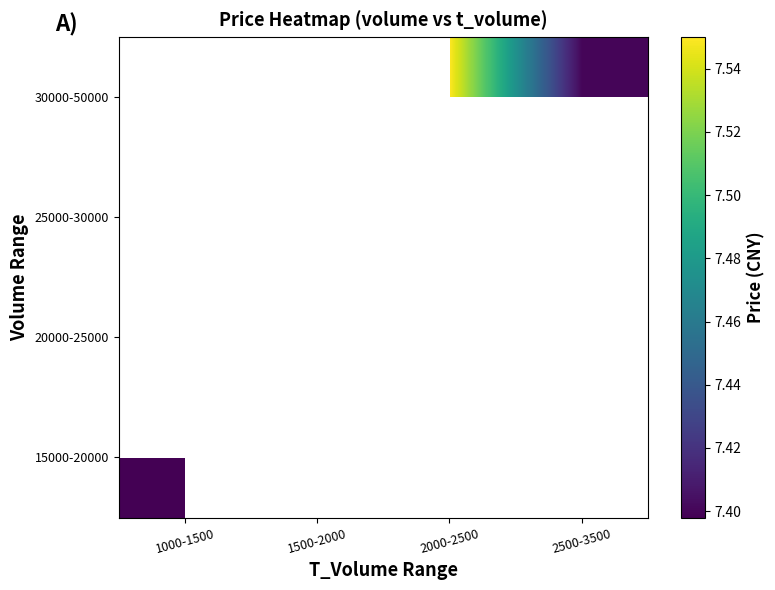

Which category has the lowest value in the 15000-20000 series?

1000-1500